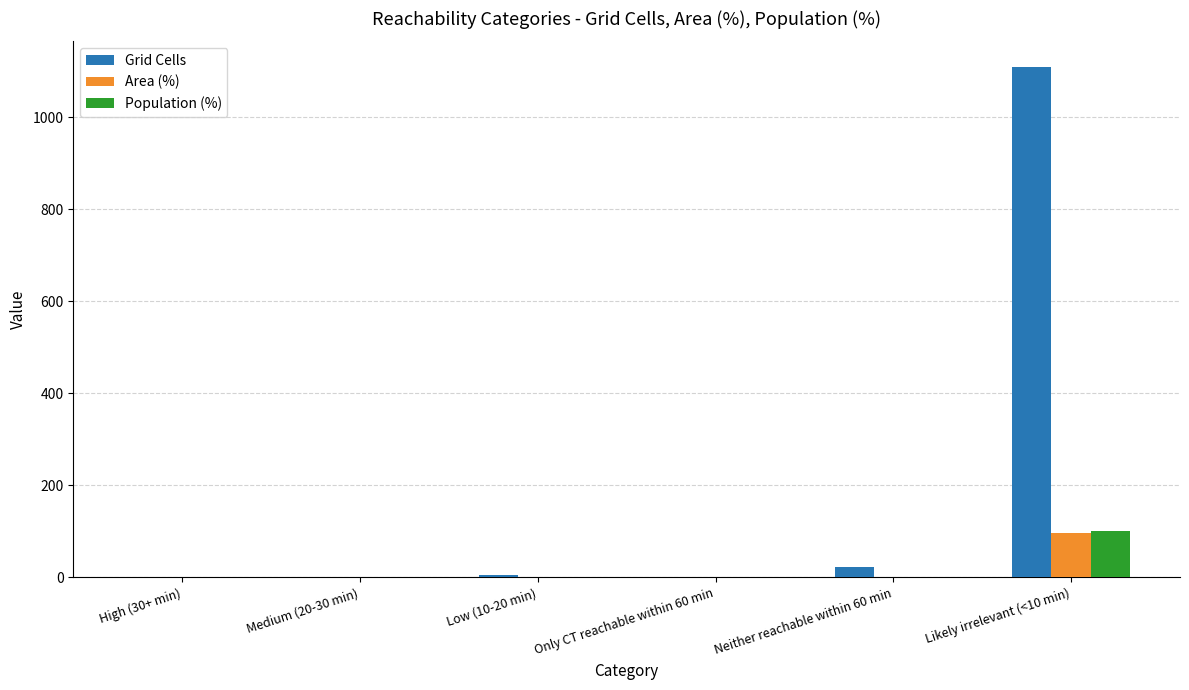

Between High (30+ min) and Likely irrelevant (<10 min), which series saw the biggest shift?

Grid Cells